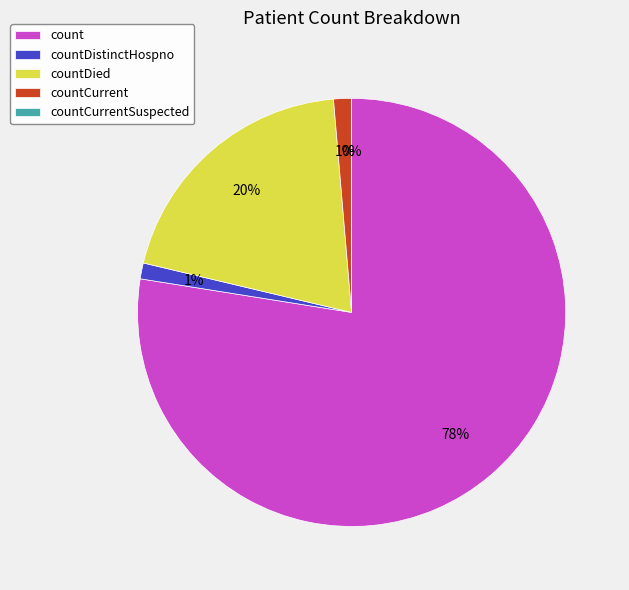

Does count represent more than half of the total?

Yes